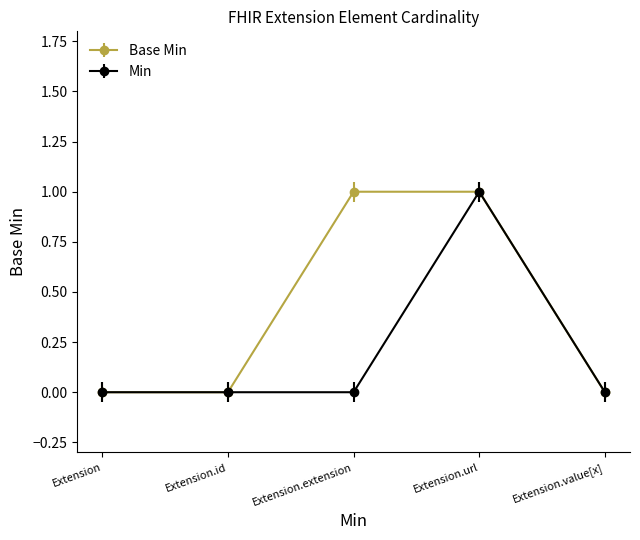

How many series are shown in this chart?

2